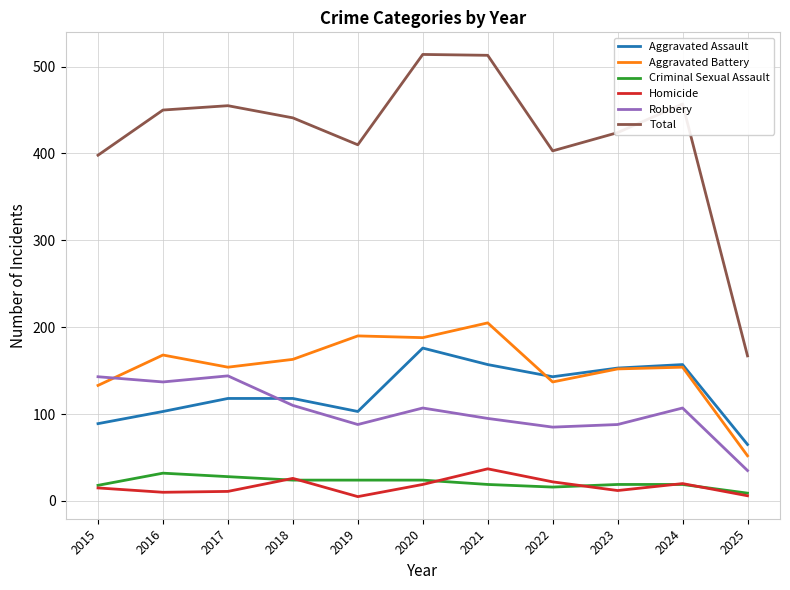

What is the sum of all Homicide values?

183